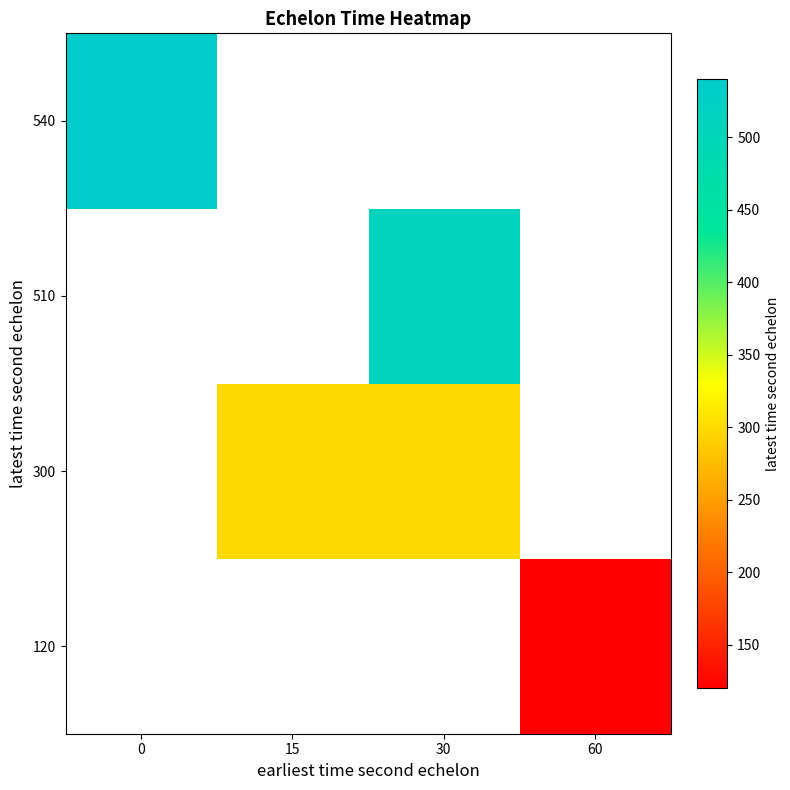

Which category has the lowest value across all series?

60